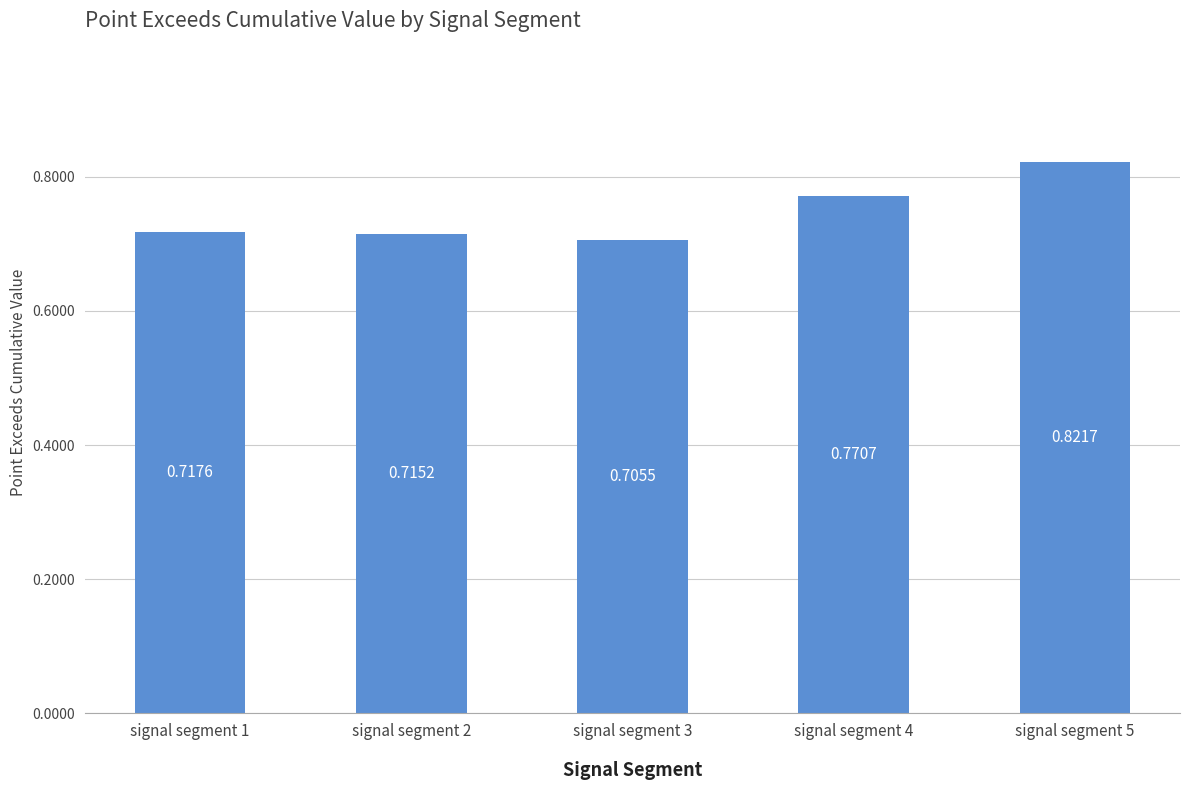

Rank the categories by value from lowest to highest.

signal segment 3, signal segment 2, signal segment 1, signal segment 4, signal segment 5